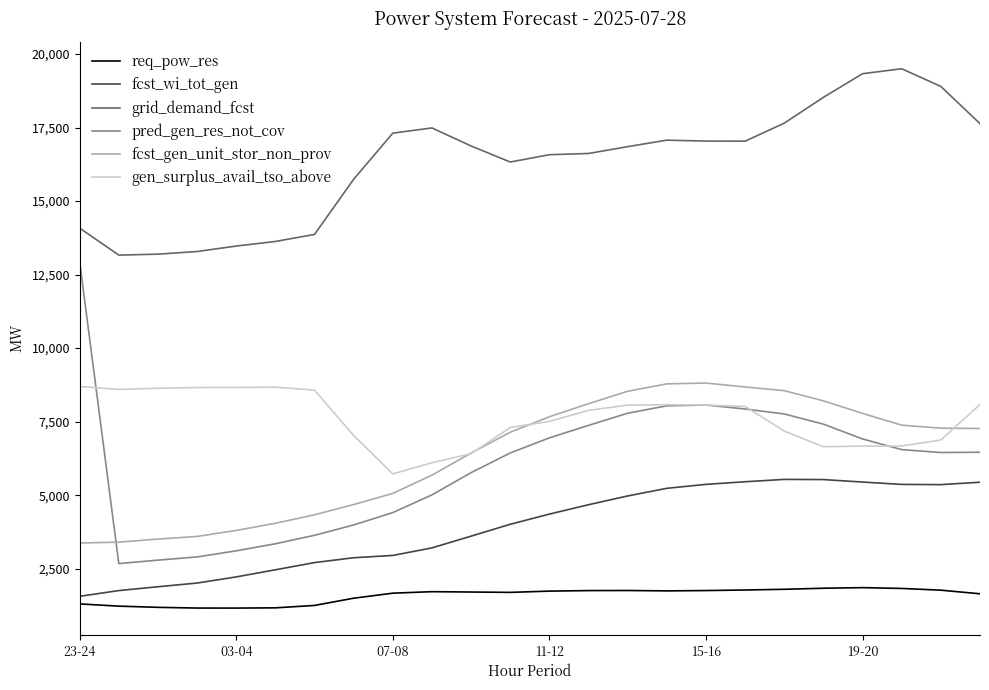

What is the maximum value shown in the chart?

19500